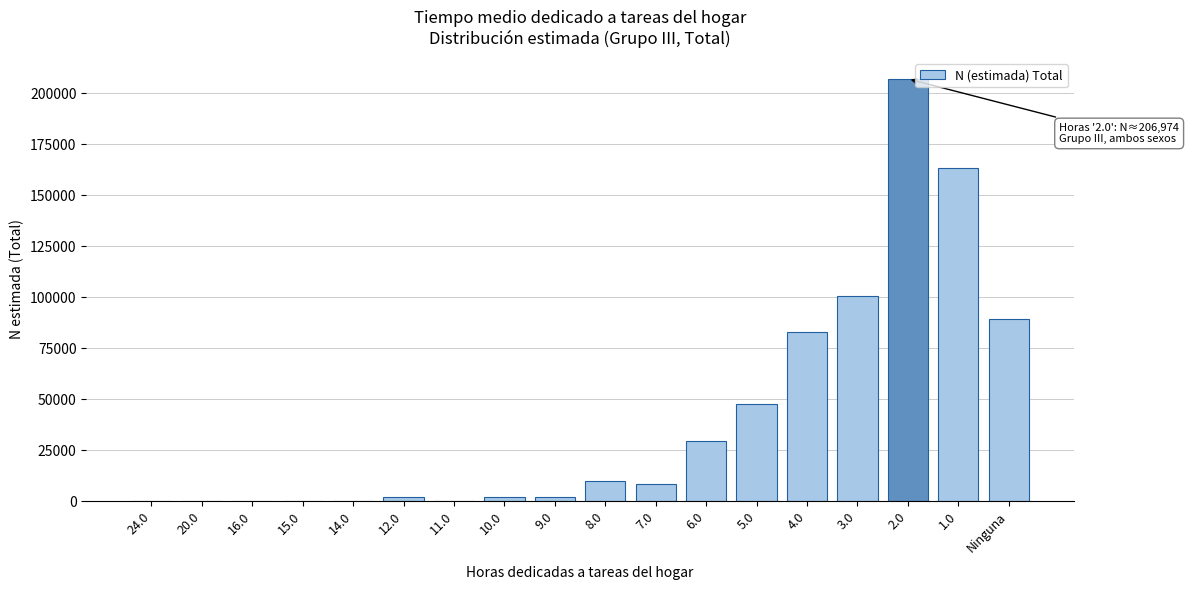

Is it true that the value at 15.0 is 0?

True